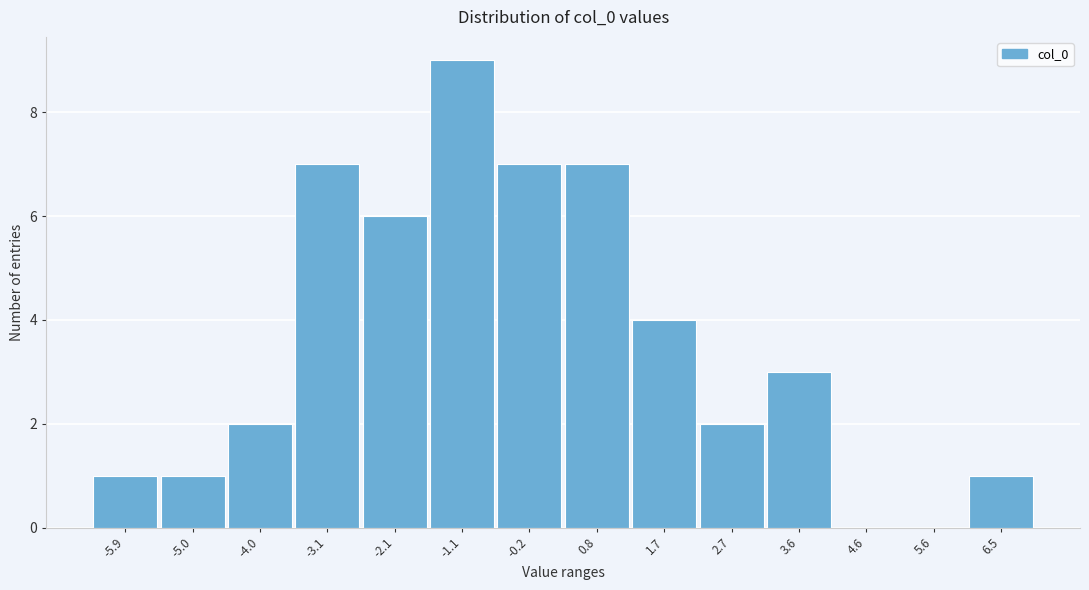

Reading left to right, what are all the values shown in this chart?

-5.9=1	-5.0=1	-4.0=2	-3.1=7	-2.1=6	-1.1=9	-0.2=7	0.8=7	1.7=4	2.7=2	3.6=3	4.6=0	5.6=0	6.5=1